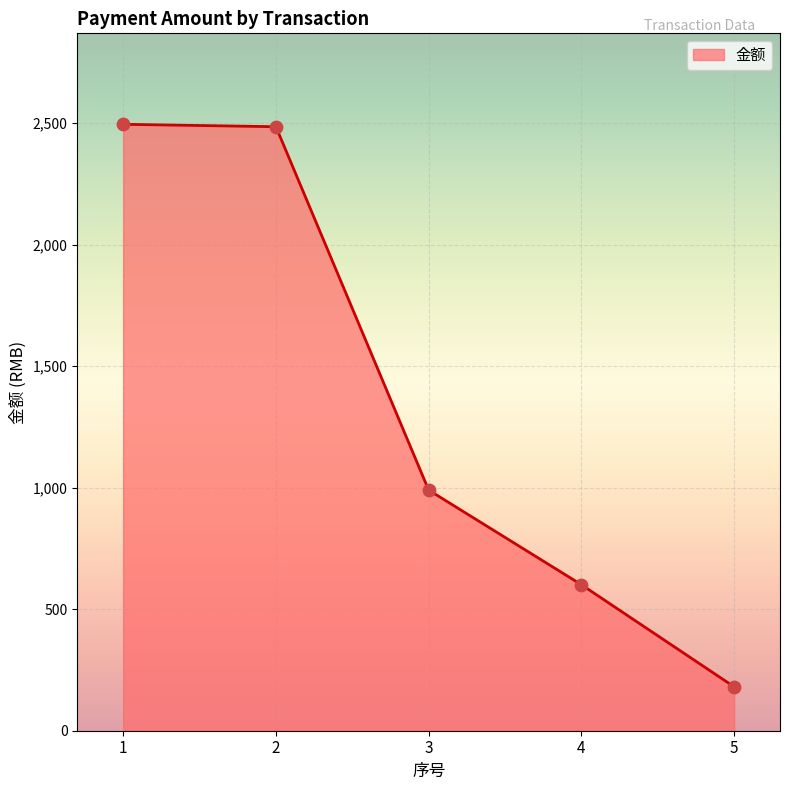

Approximately how many times larger is the value at 1 compared to 3?

2.5